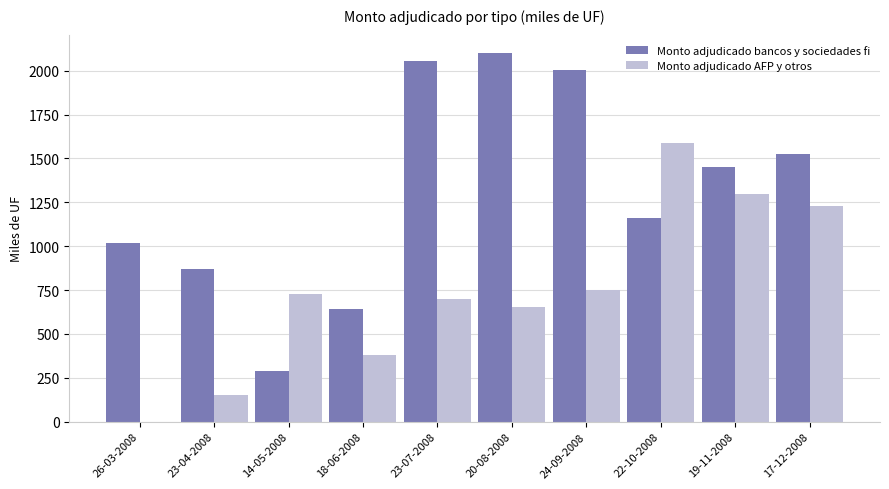

What is the sum of all Monto adjudicado bancos y sociedades fi values?

13115